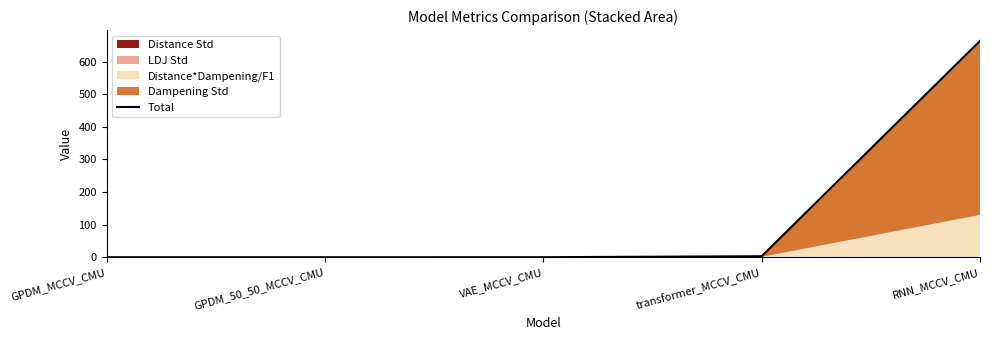

Does the chart display data point markers on the line(s)?

No